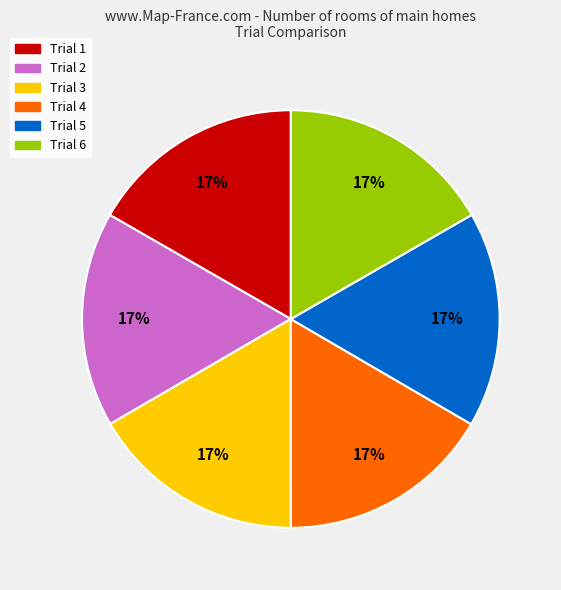

What is the ratio of the value at Trial 1 to the value at Trial 6?

1.0